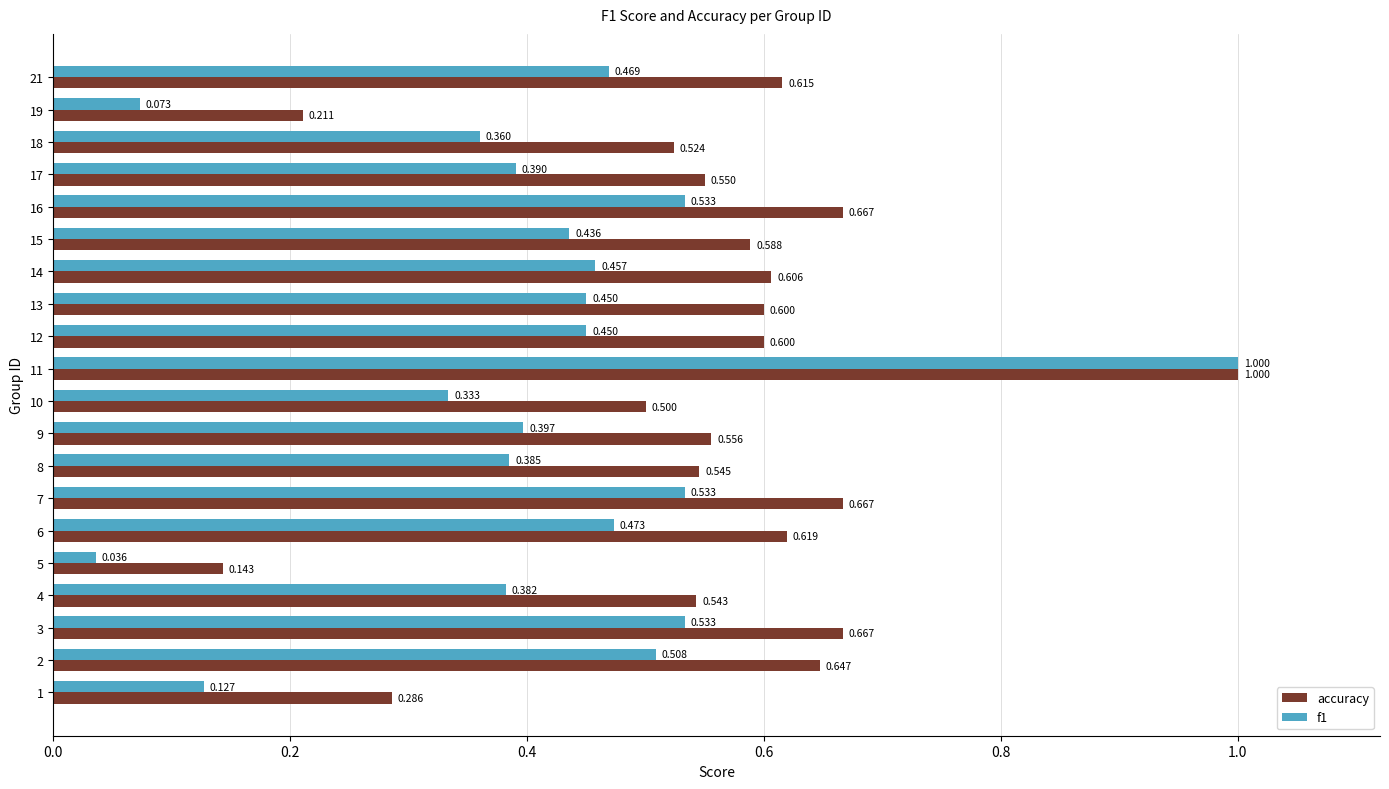

What is the maximum value for f1?

1.0